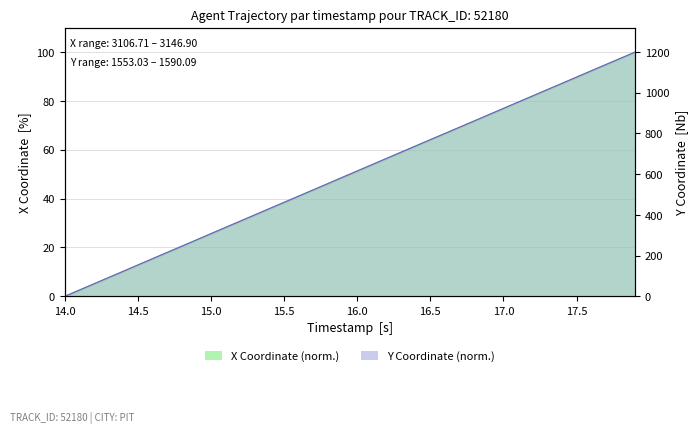

What is the greatest value displayed?

1200.0